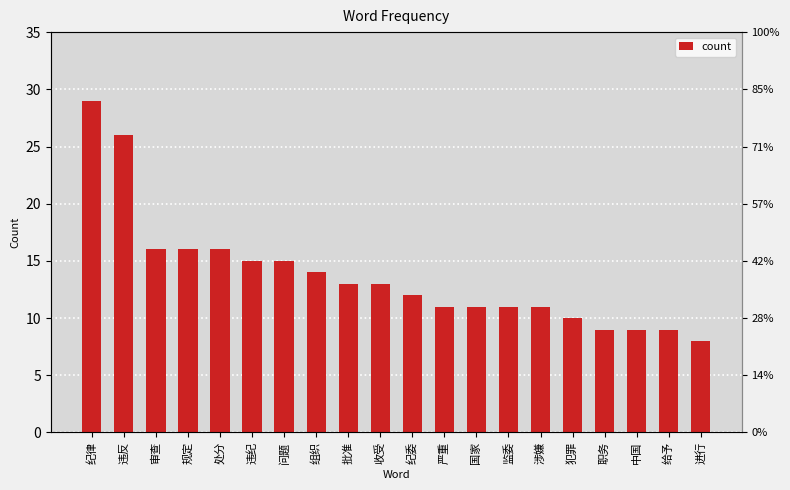

What is the label of the 17th bar from the right?

规定